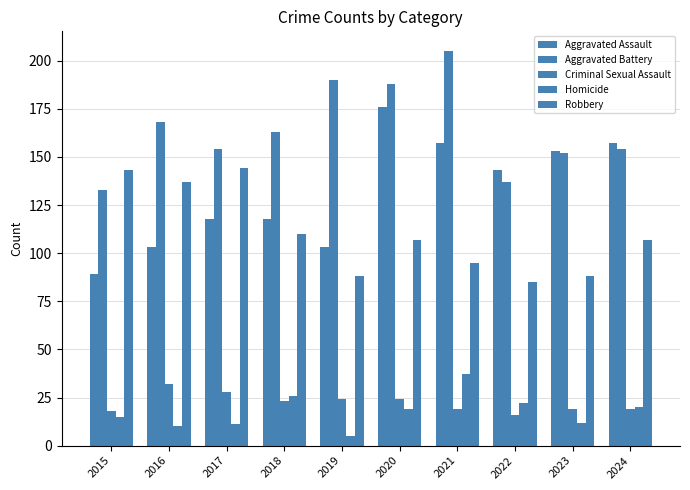

Is the value of Aggravated Assault at 2022 greater than the value of Homicide at 2020?

Yes